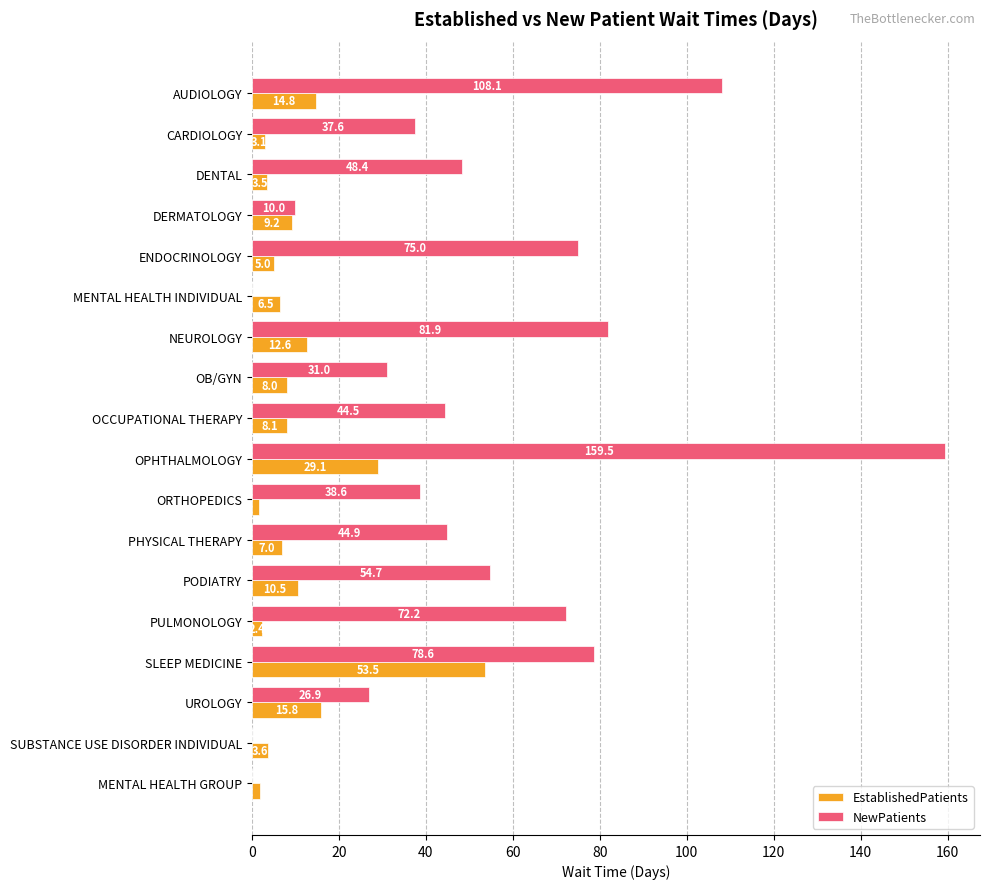

What is the maximum value shown in the chart?

159.5